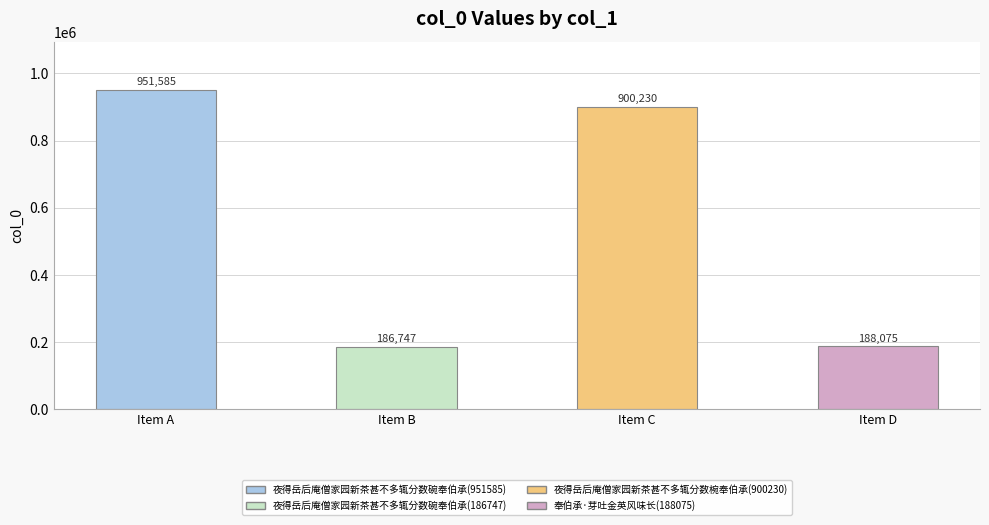

Which category has the highest value across all series?

Item A